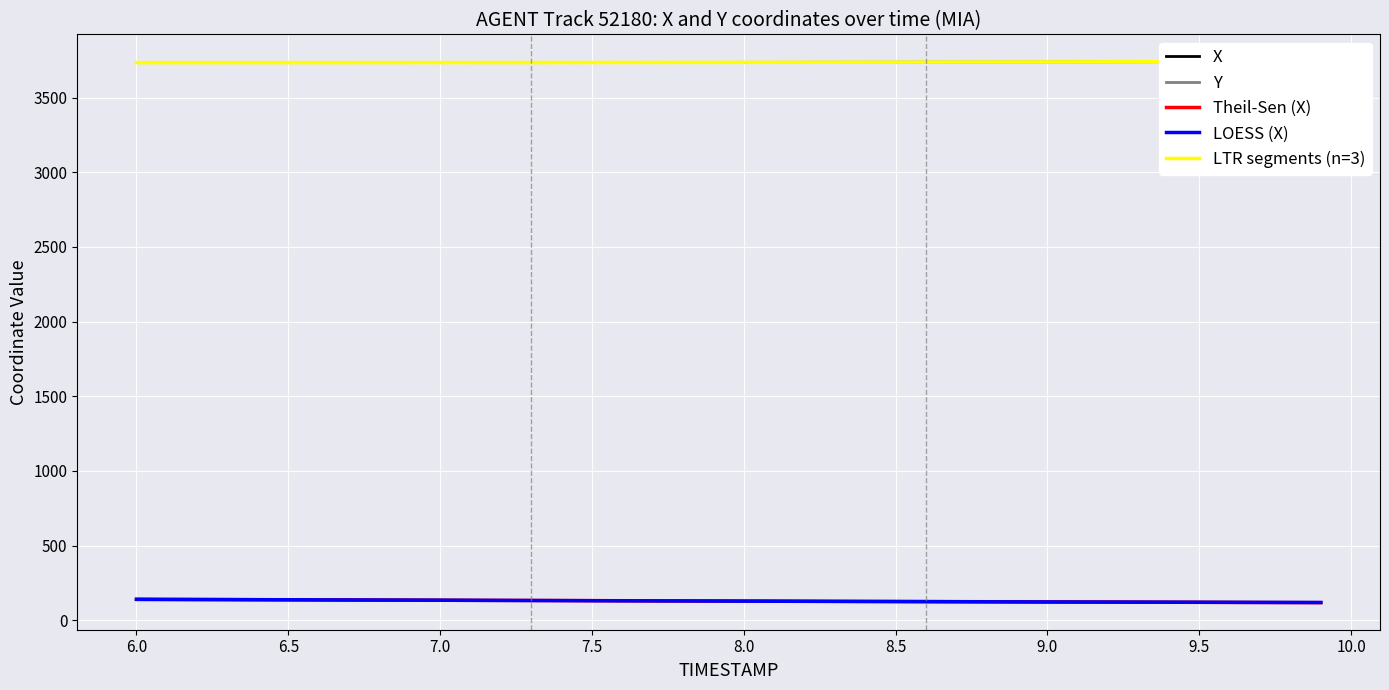

What is the maximum value for LOESS (X)?

139.8